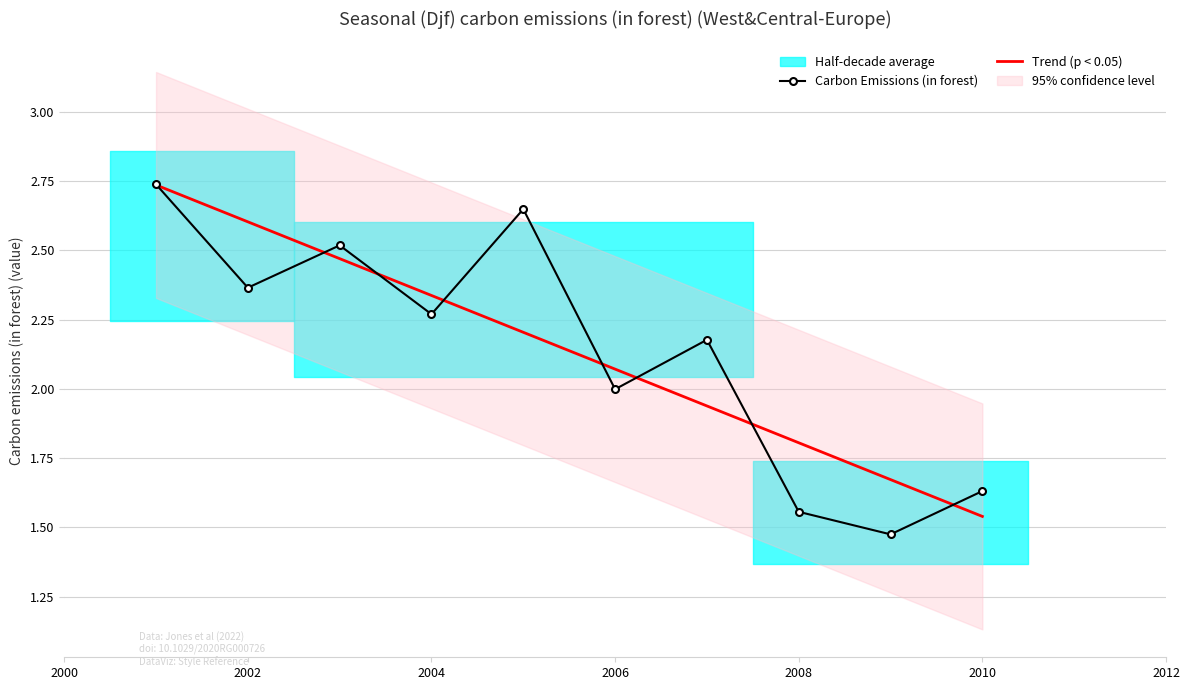

How many interior local peaks does the Carbon Emissions (in forest) series have?

3